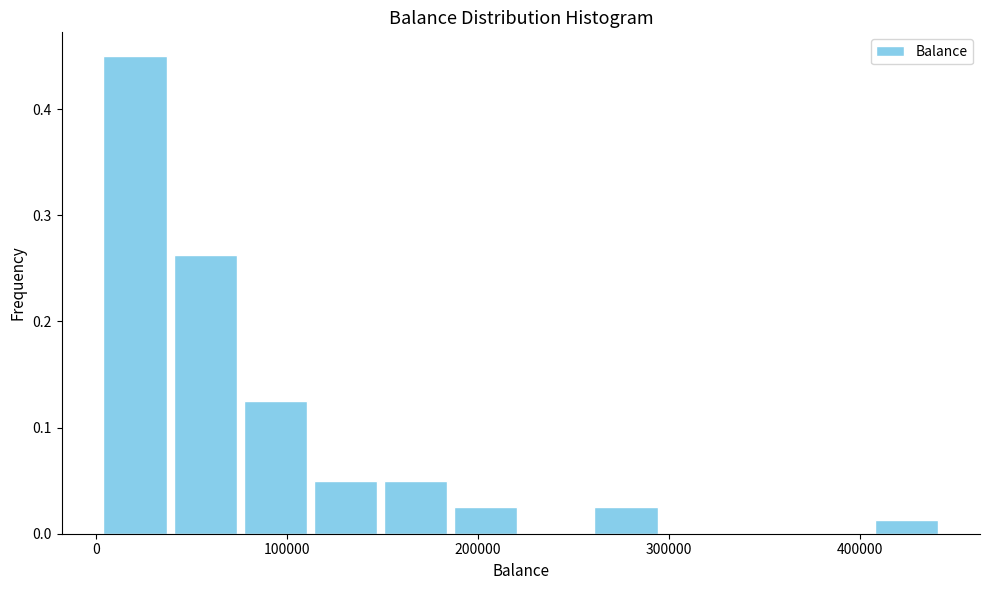

Read against the x-axis, roughly where is the centre of the tallest bar?

20000